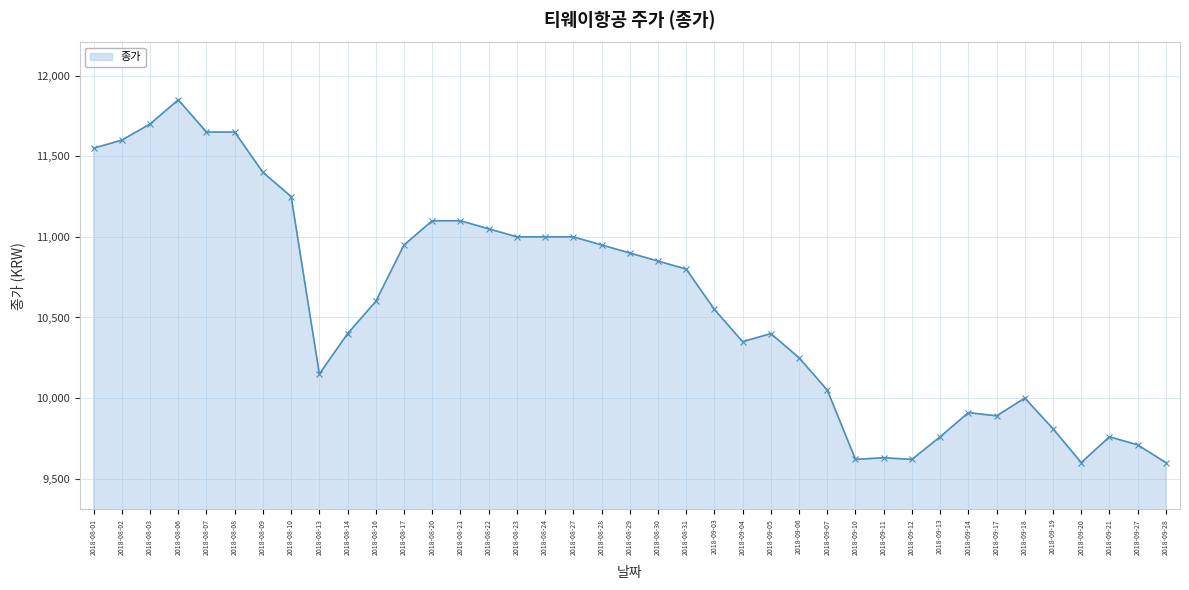

The chart shows a value of 13834 at 2018-09-05. True or false?

False